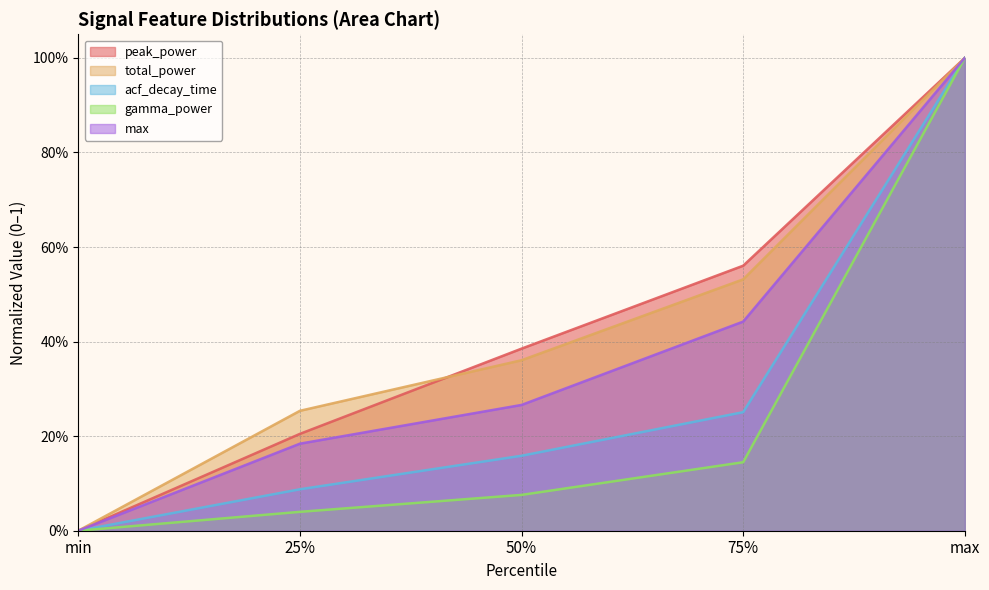

Does the chart have visible grid lines?

Yes